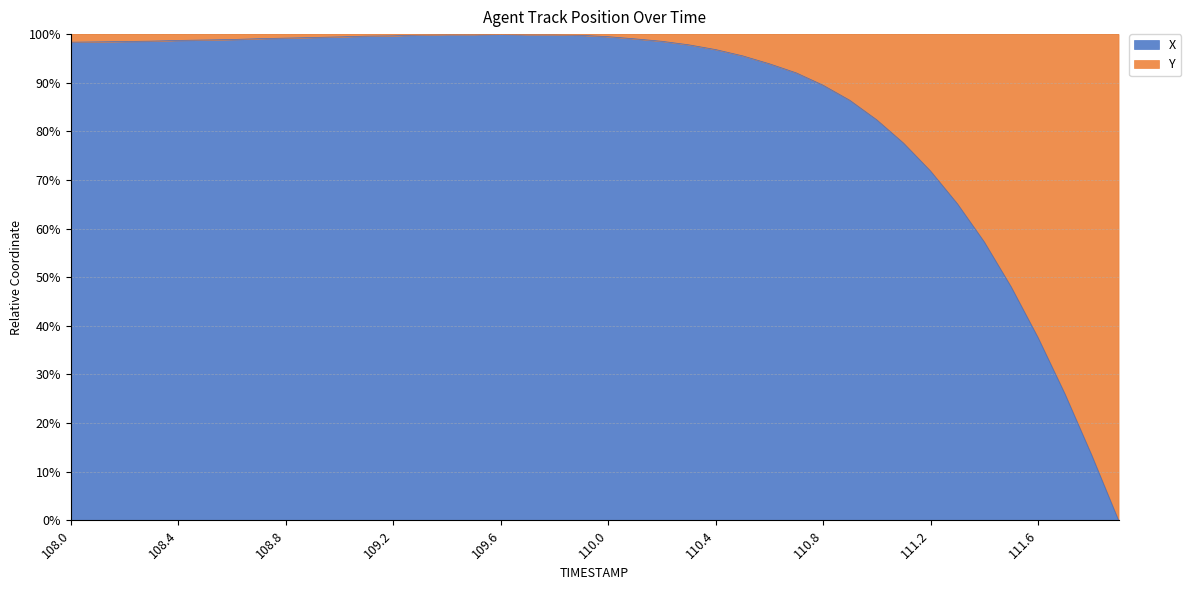

What is the value of the 39th point from the left?

13.4